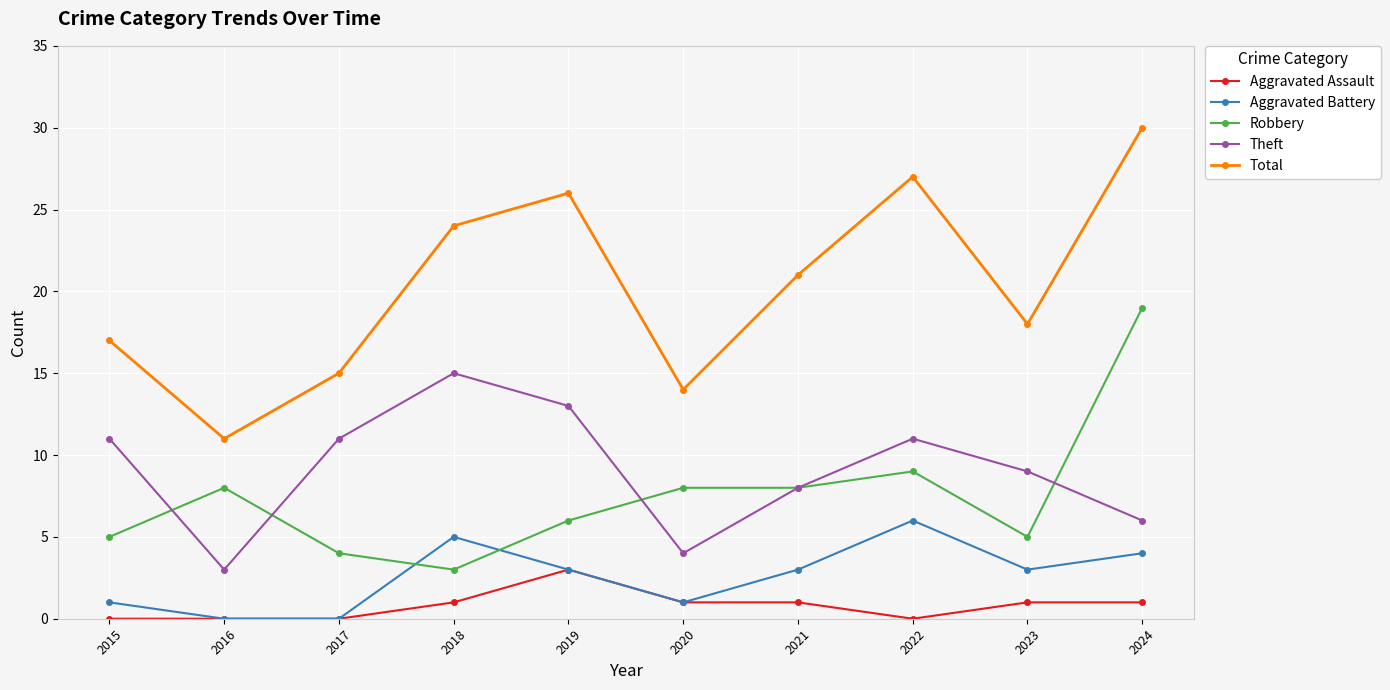

The value of Aggravated Battery at 2016 is 0. True or false?

True